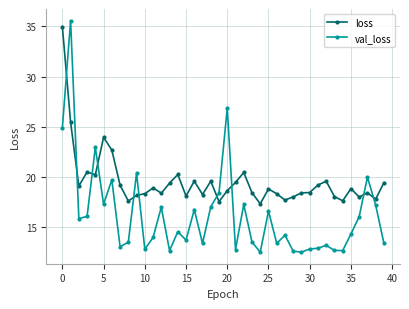

Which series has the widest spread of values?

val_loss